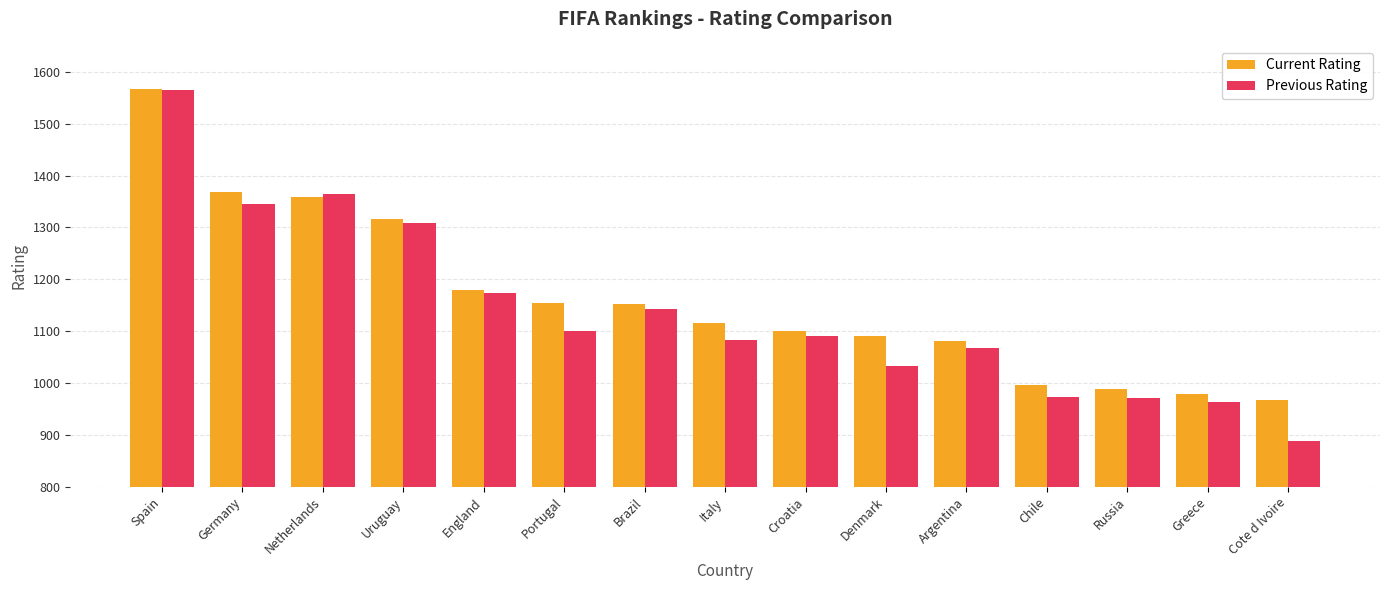

What is the minimum value for Current Rating?

967